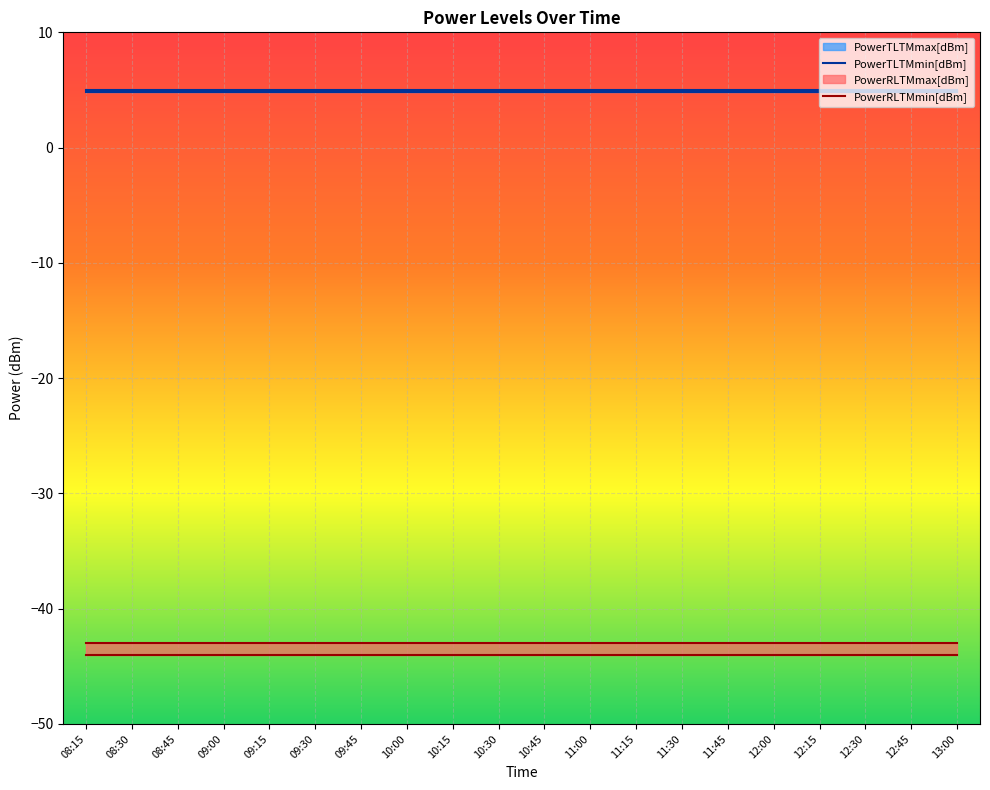

List the labels in order of PowerTLTMmin[dBm] value, smallest first.

08:15, 08:30, 08:45, 09:00, 09:15, 09:30, 09:45, 10:00, 10:15, 10:30, 10:45, 11:00, 11:15, 11:30, 11:45, 12:00, 12:15, 12:30, 12:45, 13:00